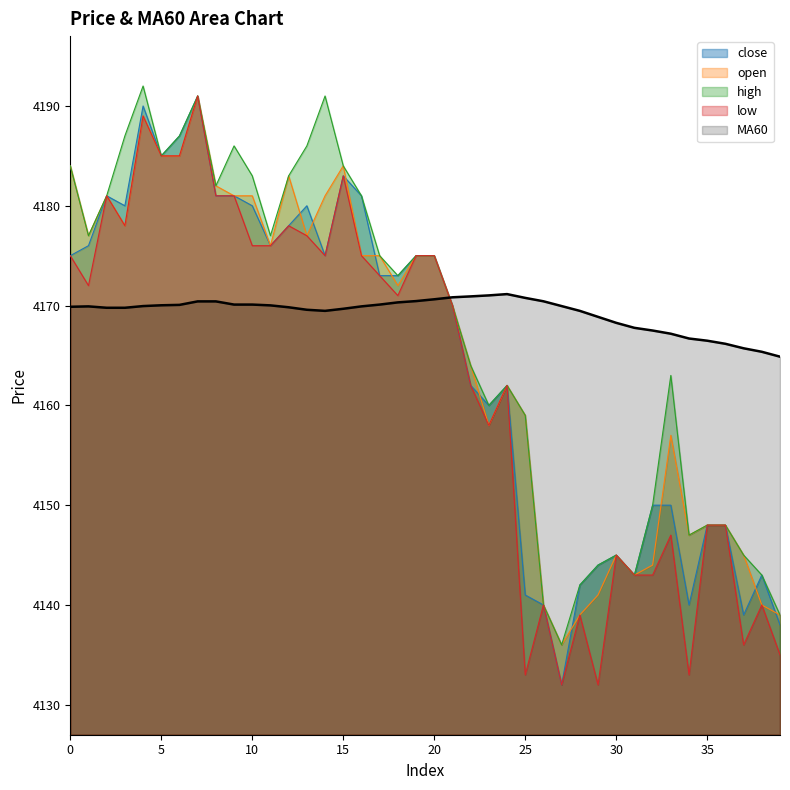

What is the value of the open point at the 9th from the left?

4182.0